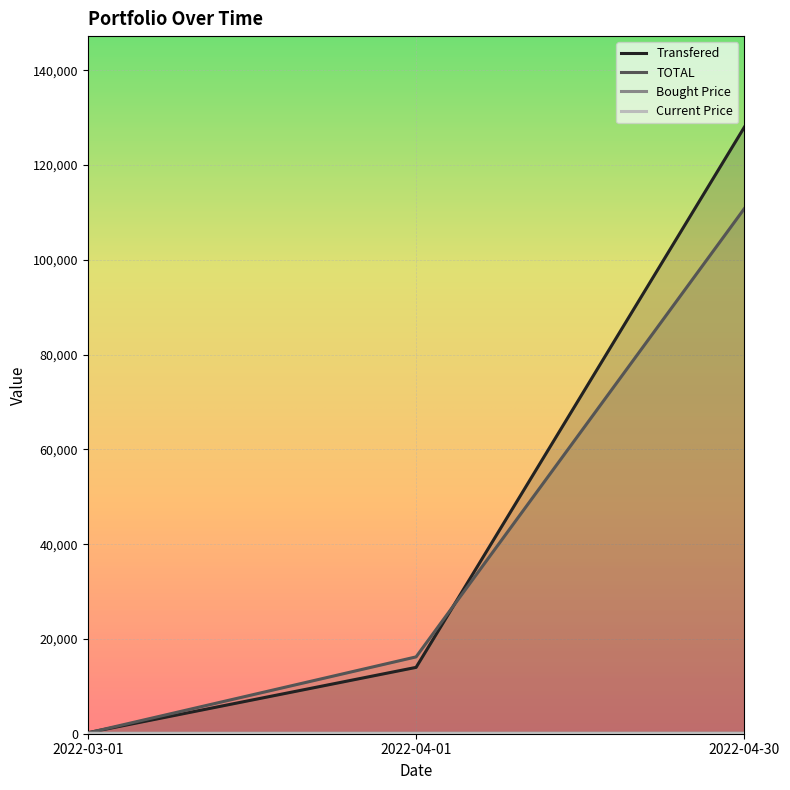

Rank the categories by Transfered value from lowest to highest.

2022-03-01, 2022-04-01, 2022-04-30